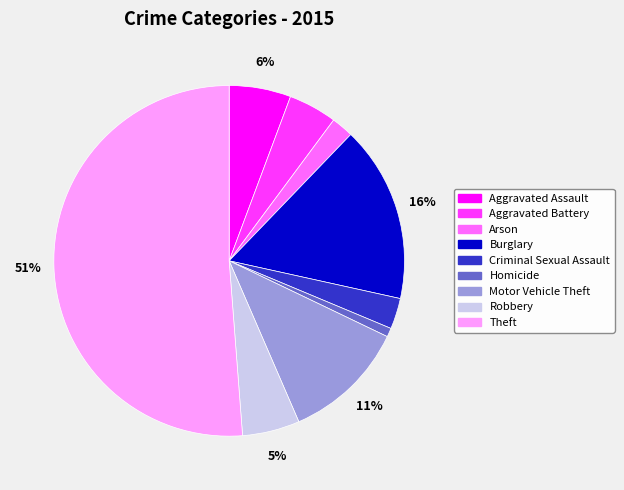

The Burglary slice represents 16% of the pie. True or false?

True